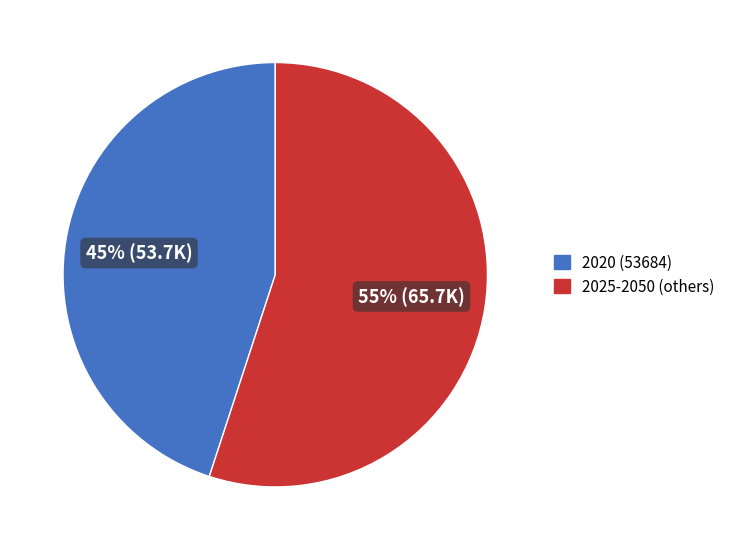

Does any single category account for the majority?

Yes